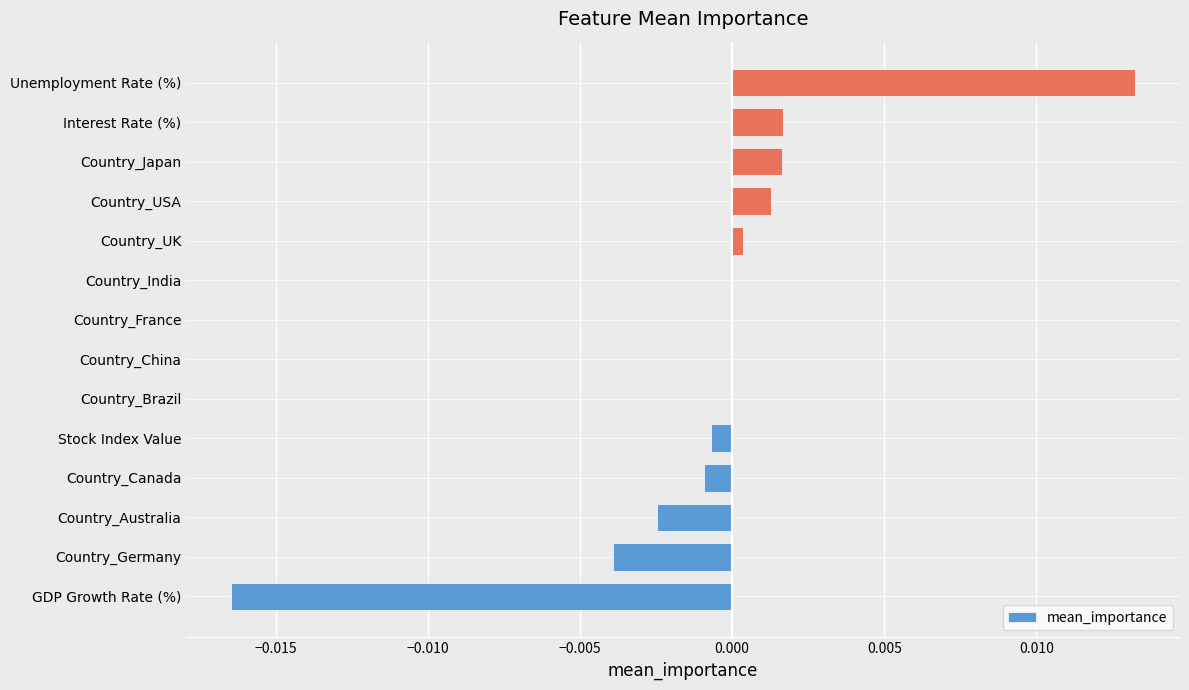

How many series are shown in this chart?

1